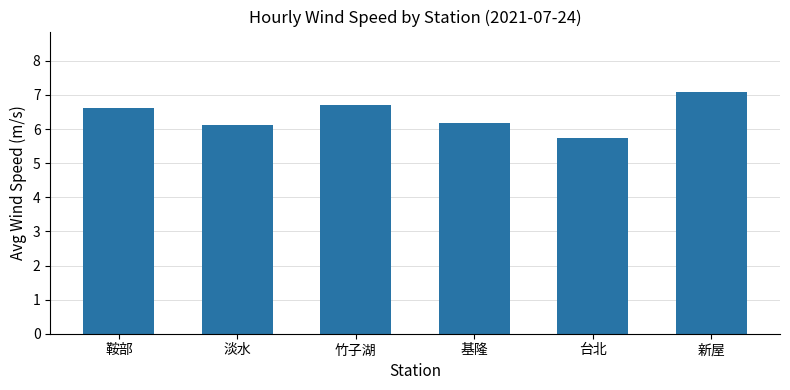

At which category does the chart reach its minimum across all series?

台北